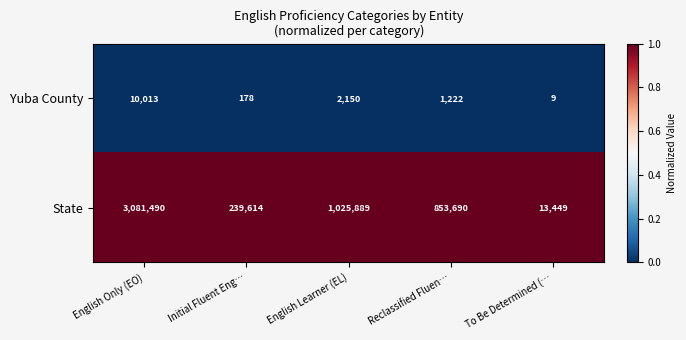

Which series changed the most between English Only (EO) and Reclassified Fluen…?

State